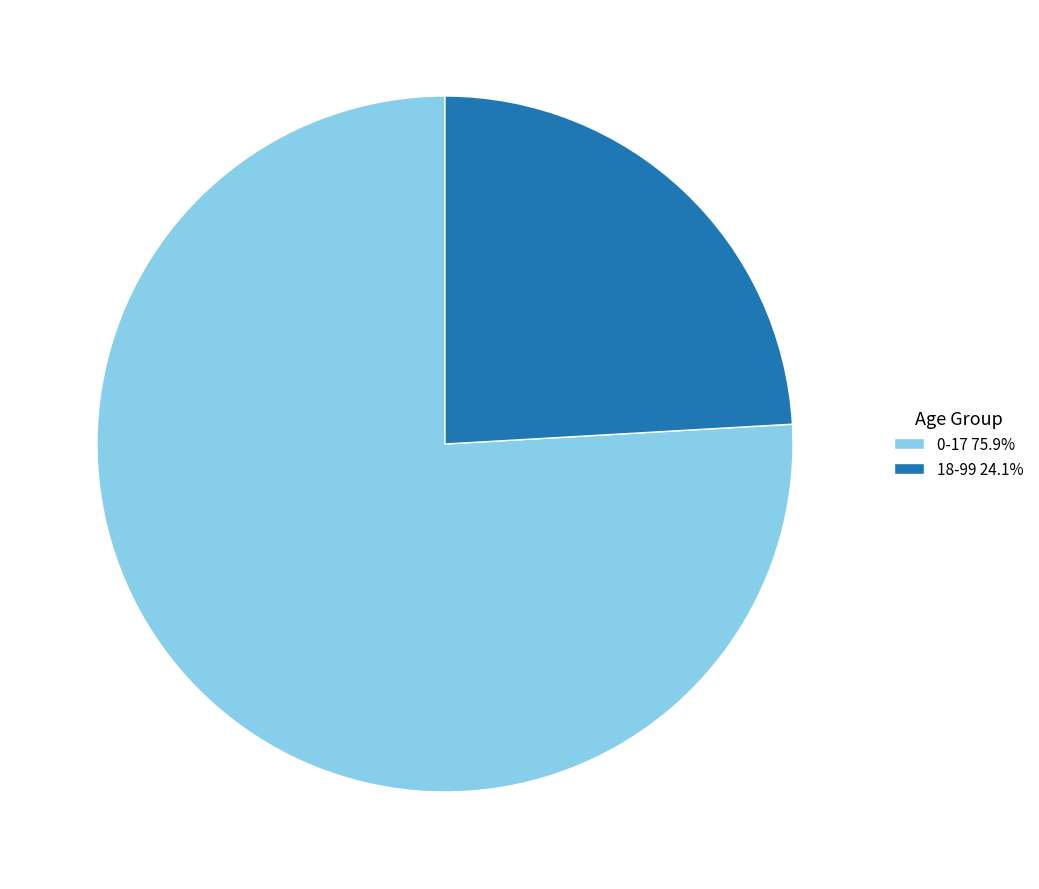

Is 18-99 the majority of the pie?

No